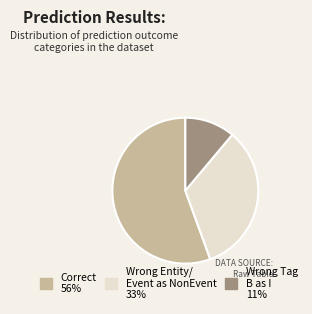

Is there a majority slice in this chart?

Yes